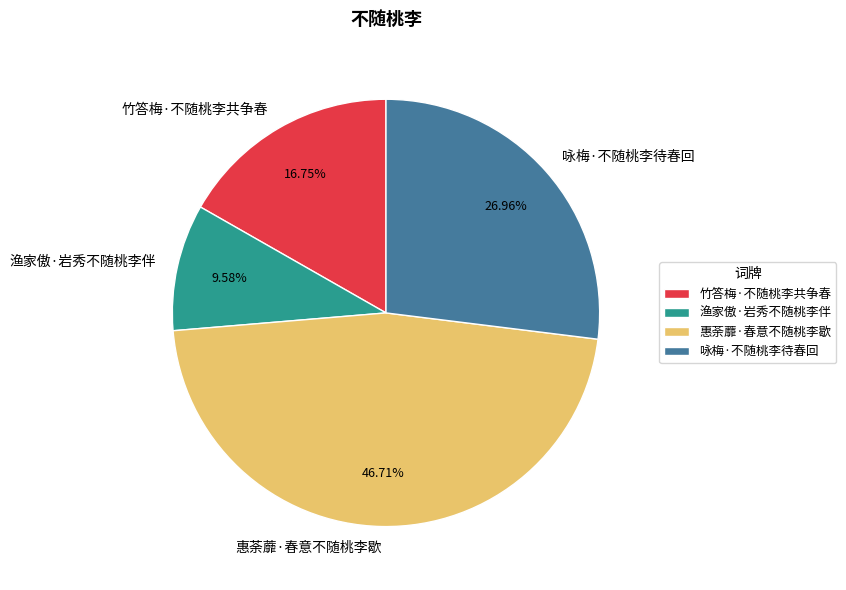

The 惠荼蘼·春意不随桃李歇 slice represents 54% of the pie. True or false?

False